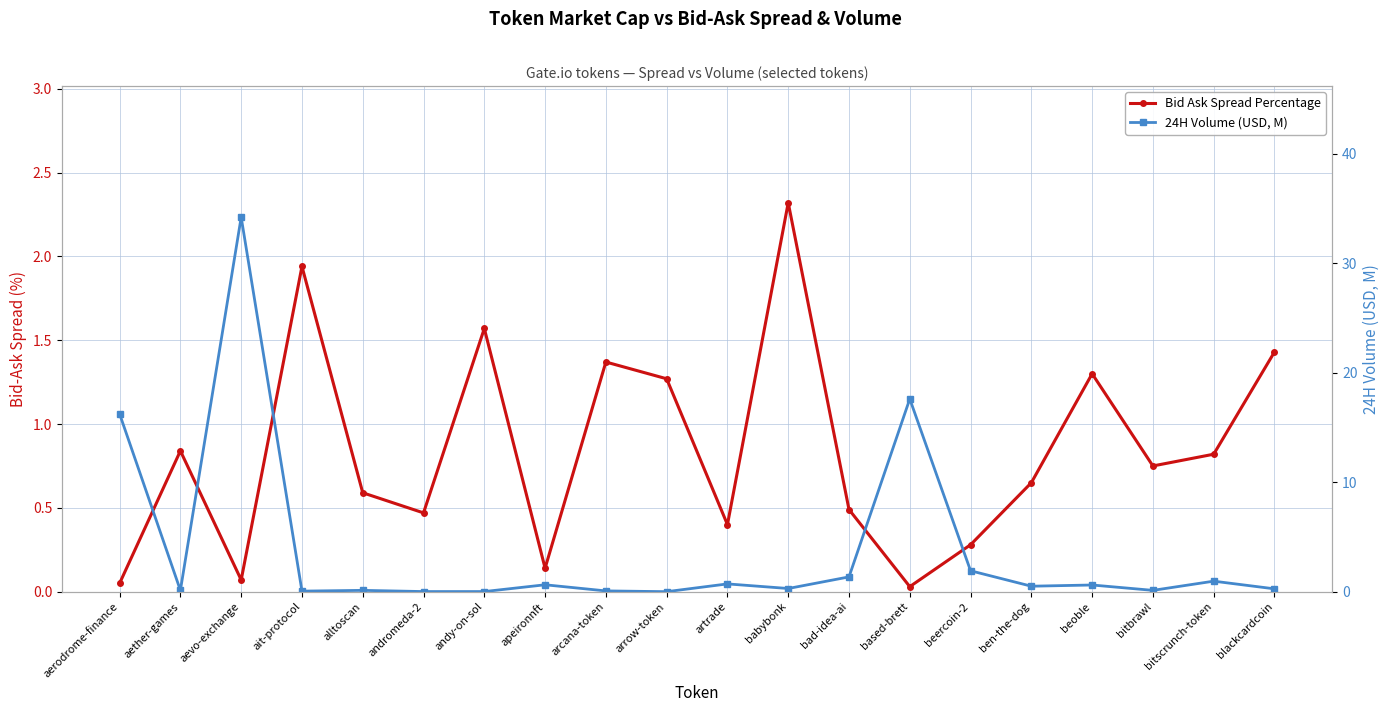

Does the chart have visible grid lines?

Yes